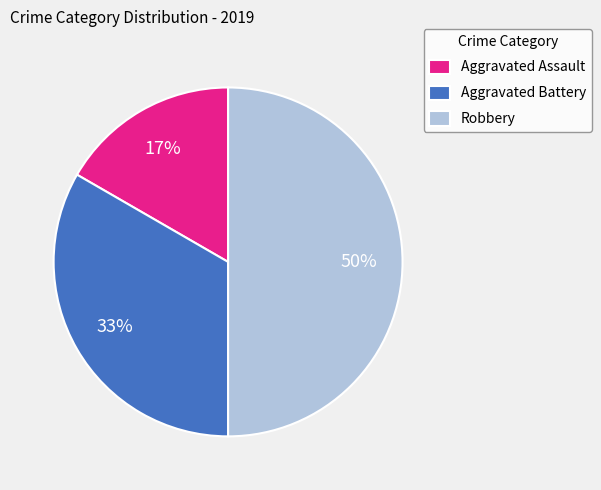

To the nearest percent, what is the difference between the largest and smallest slice percentages?

33%